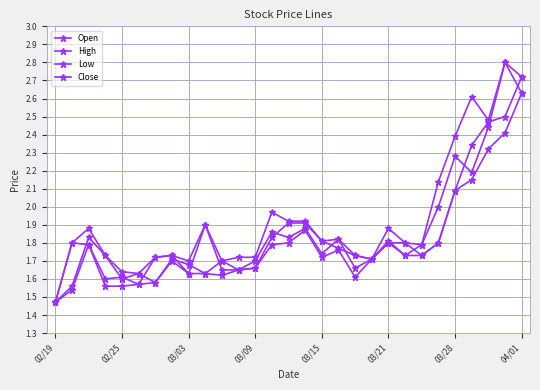

Which series has the largest total across all categories?

High